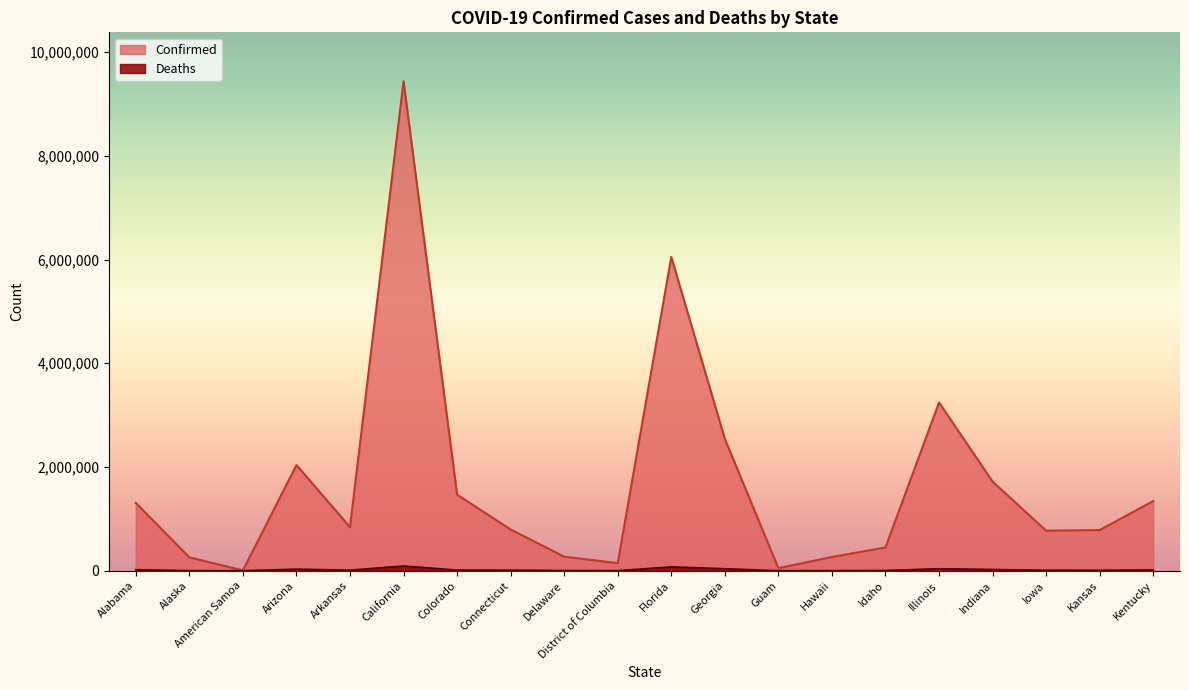

What is the maximum value shown in the chart?

9437476